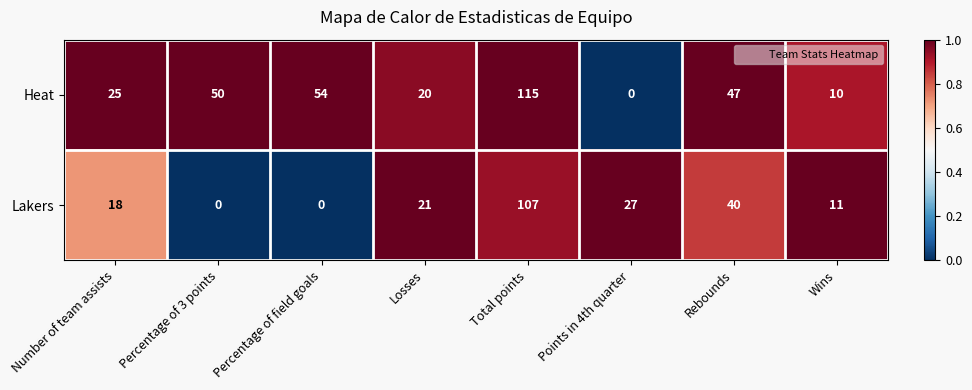

What is the spread (max minus min) of values at Total points?

8